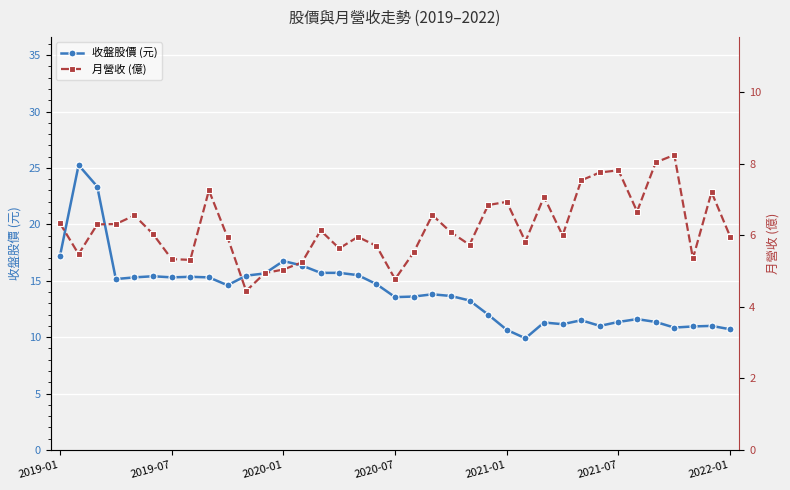

True or false: 收盤股價 (元) has more than 1 interior local peaks.

True